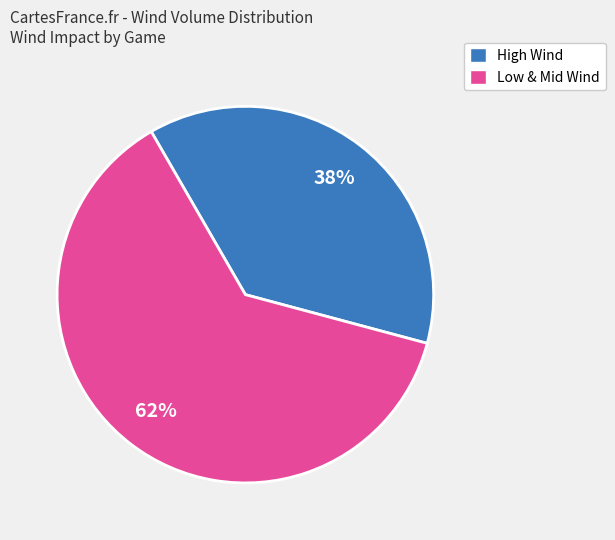

The High Wind slice represents 38% of the pie. True or false?

True